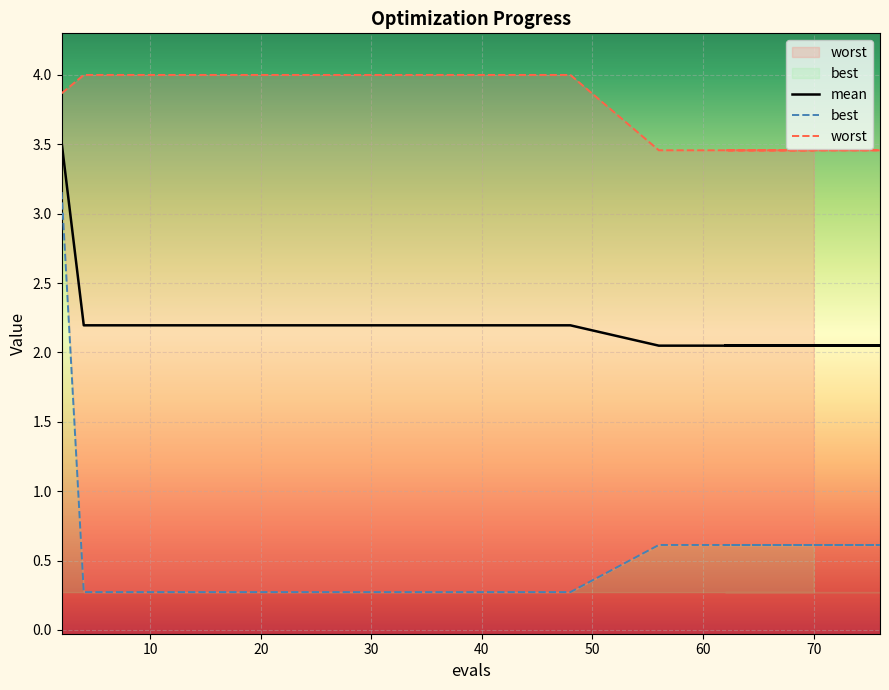

Is the value of mean at 33 greater than the value of worst at 56?

No